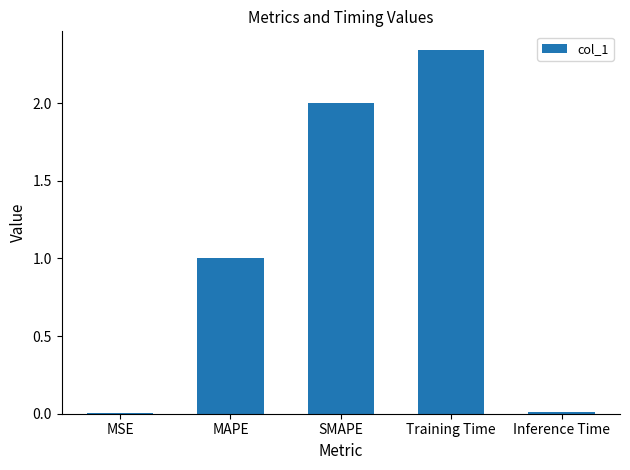

Which label corresponds to the largest value in the chart?

Training Time